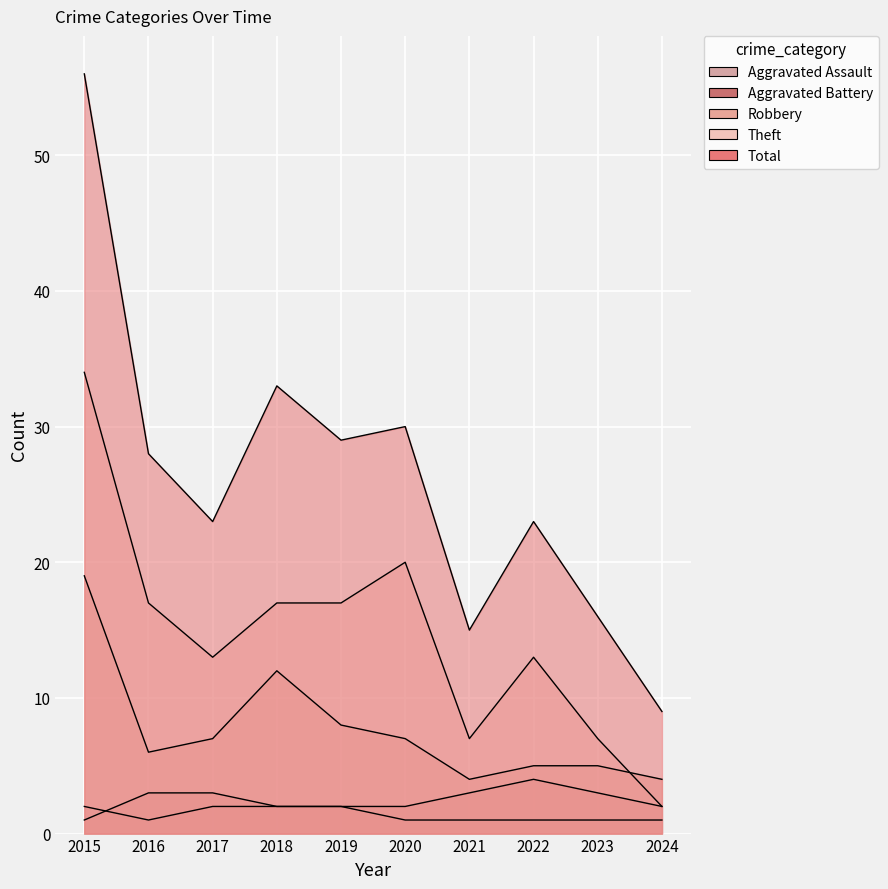

Which category has the lowest value in the Robbery series?

2021